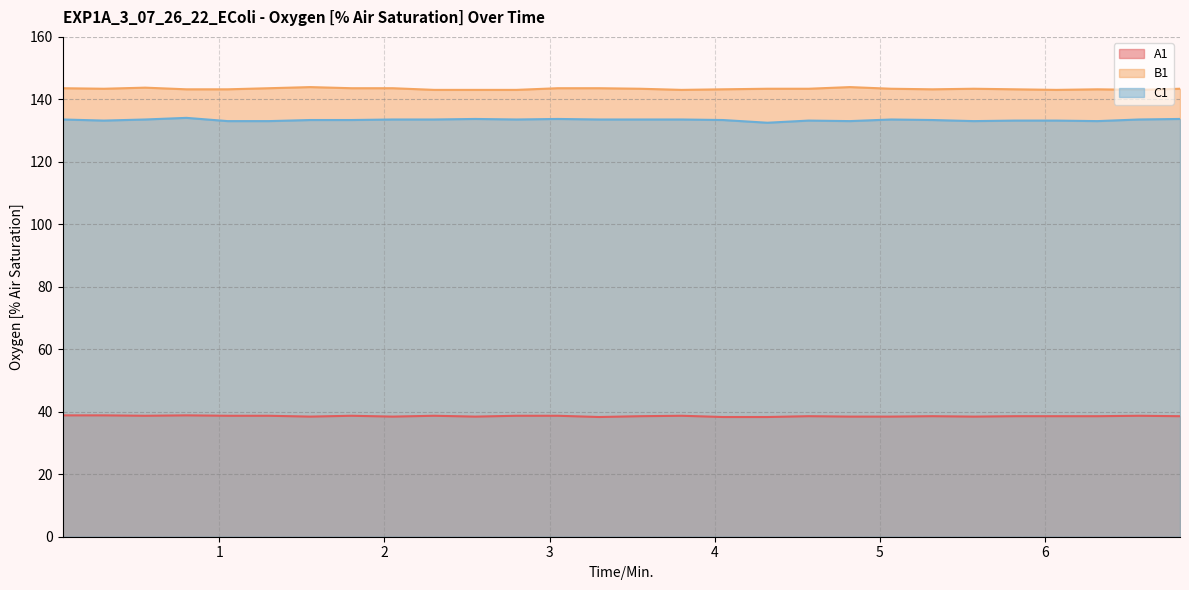

True or false: C1 and B1 cross at least once.

False